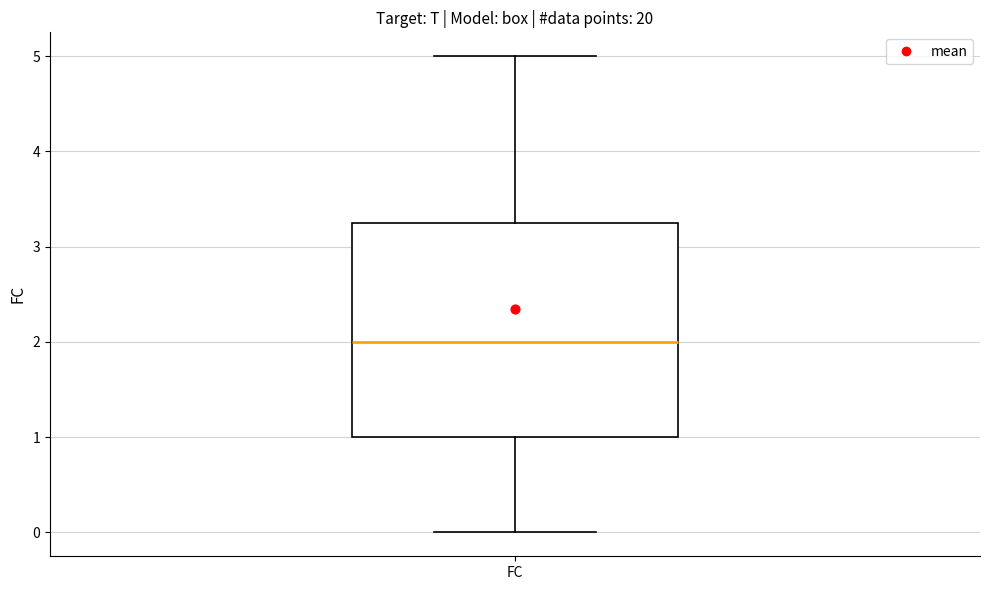

Where does the lower whisker of the box for FC end on the y-axis? The values are not printed on the chart, so give them approximately, as read against the axis.

0.0